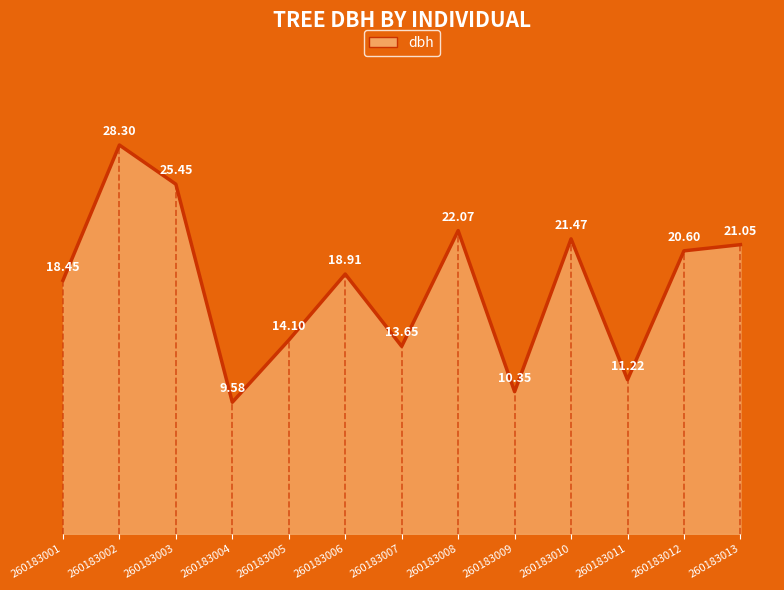

Read the value at 260183008.

22.1